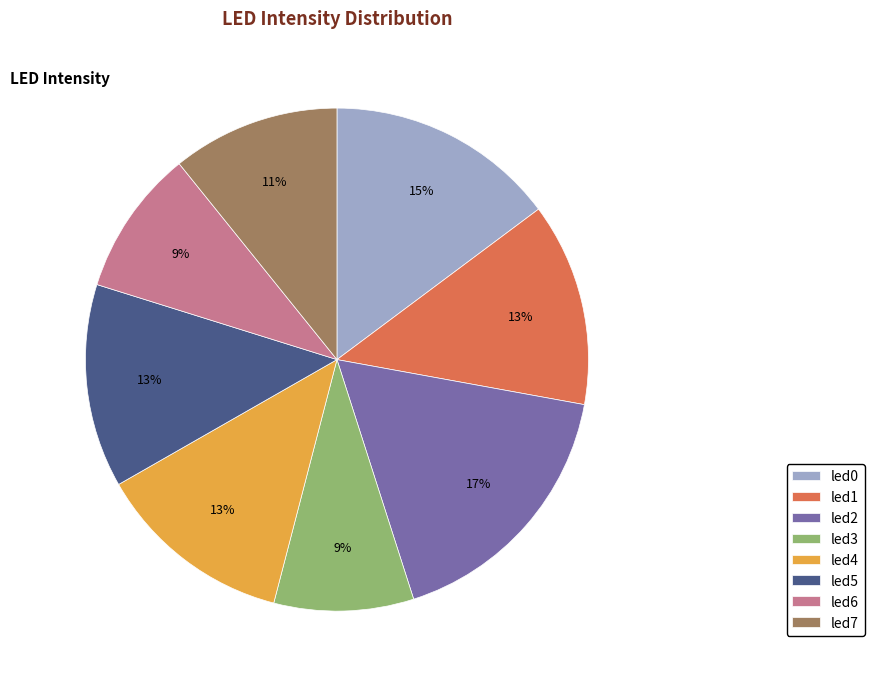

To the nearest percent, what is the combined percentage of led7 and led3?

20%